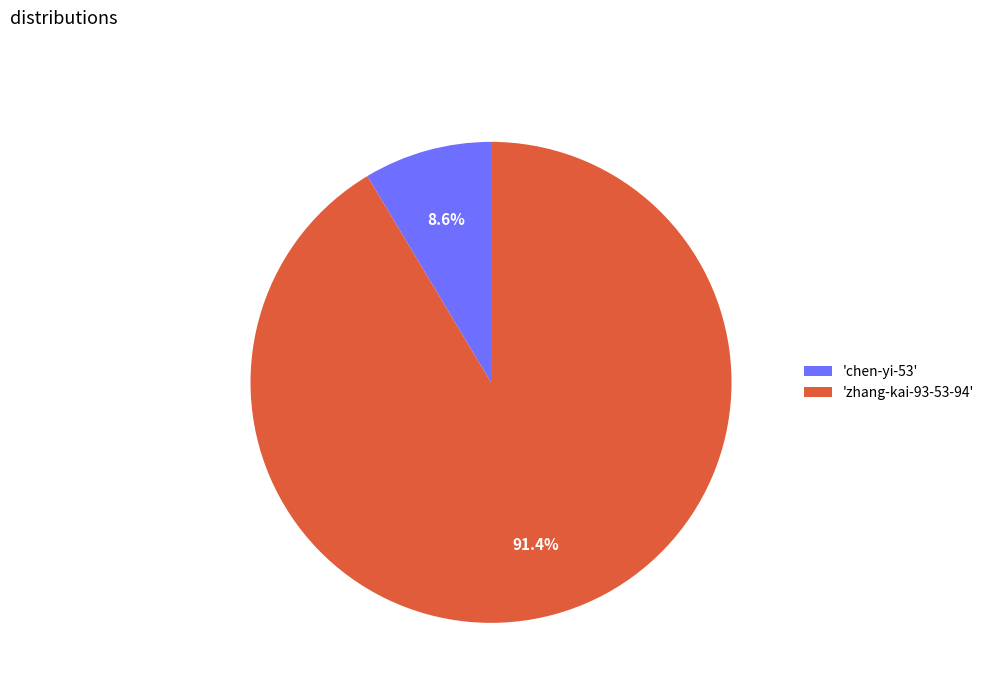

Rank the categories by value from lowest to highest.

'chen-yi-53', 'zhang-kai-93-53-94'